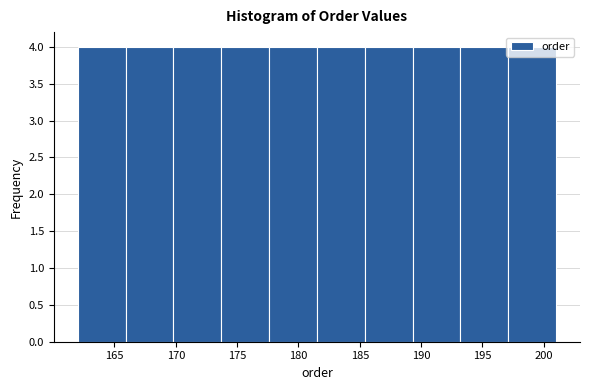

Reading left to right, transcribe this chart: for each bar, give the range it covers on the x-axis and its height. Neither the bar edges nor the heights are printed on the chart, so give them approximately, as read against the axes.

162.0 to 165.9: 4
165.9 to 169.8: 4
169.8 to 173.7: 4
173.7 to 177.6: 4
177.6 to 181.5: 4
181.5 to 185.4: 4
185.4 to 189.3: 4
189.3 to 193.2: 4
193.2 to 197.1: 4
197.1 to 201.0: 4